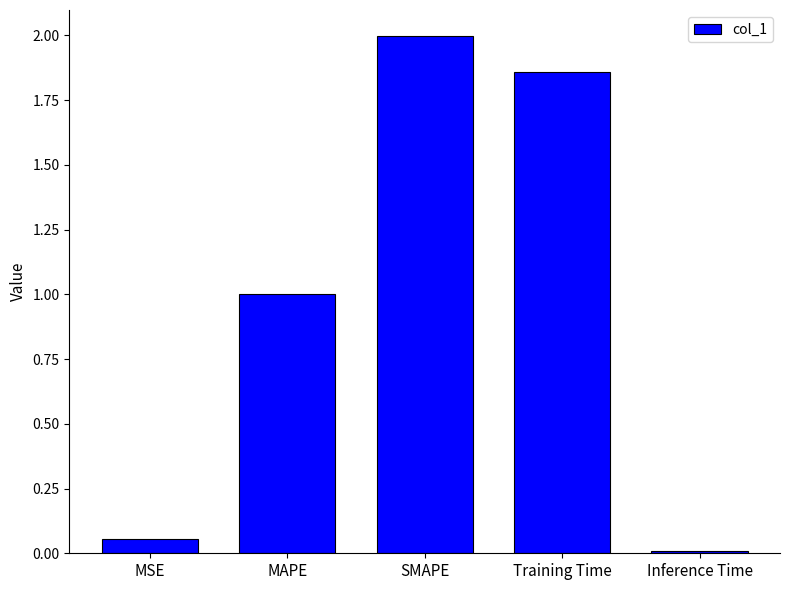

What is the label of the 2nd bar from the right?

Training Time